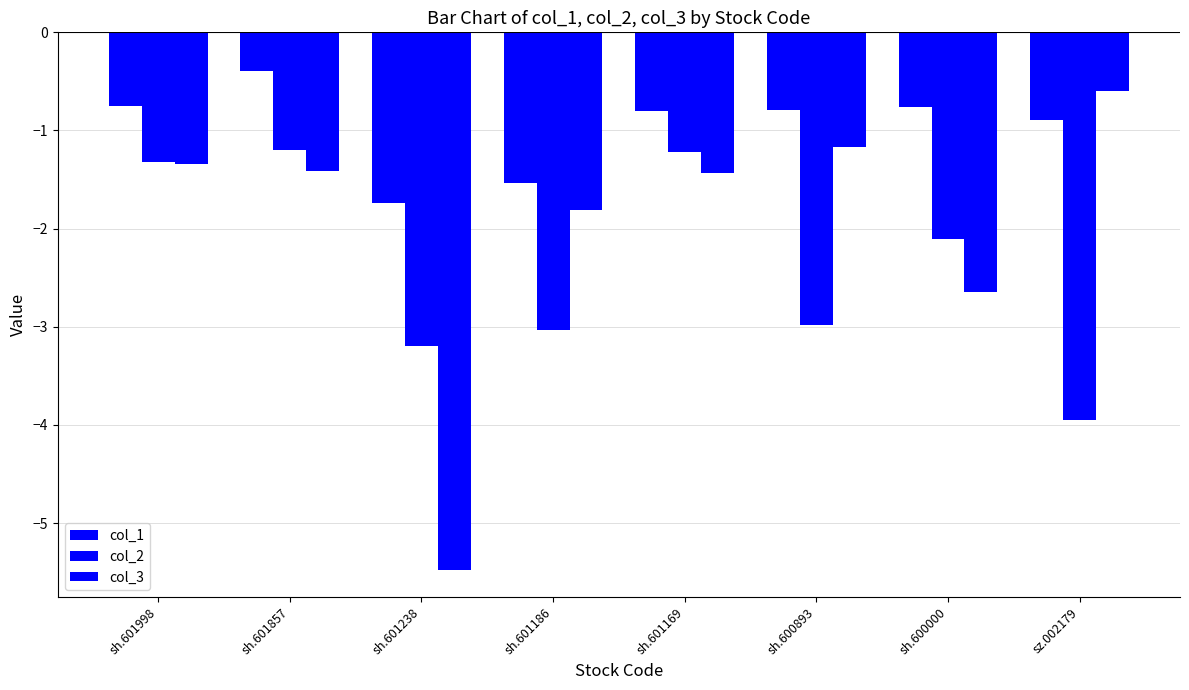

Does the chart contain any negative values?

Yes